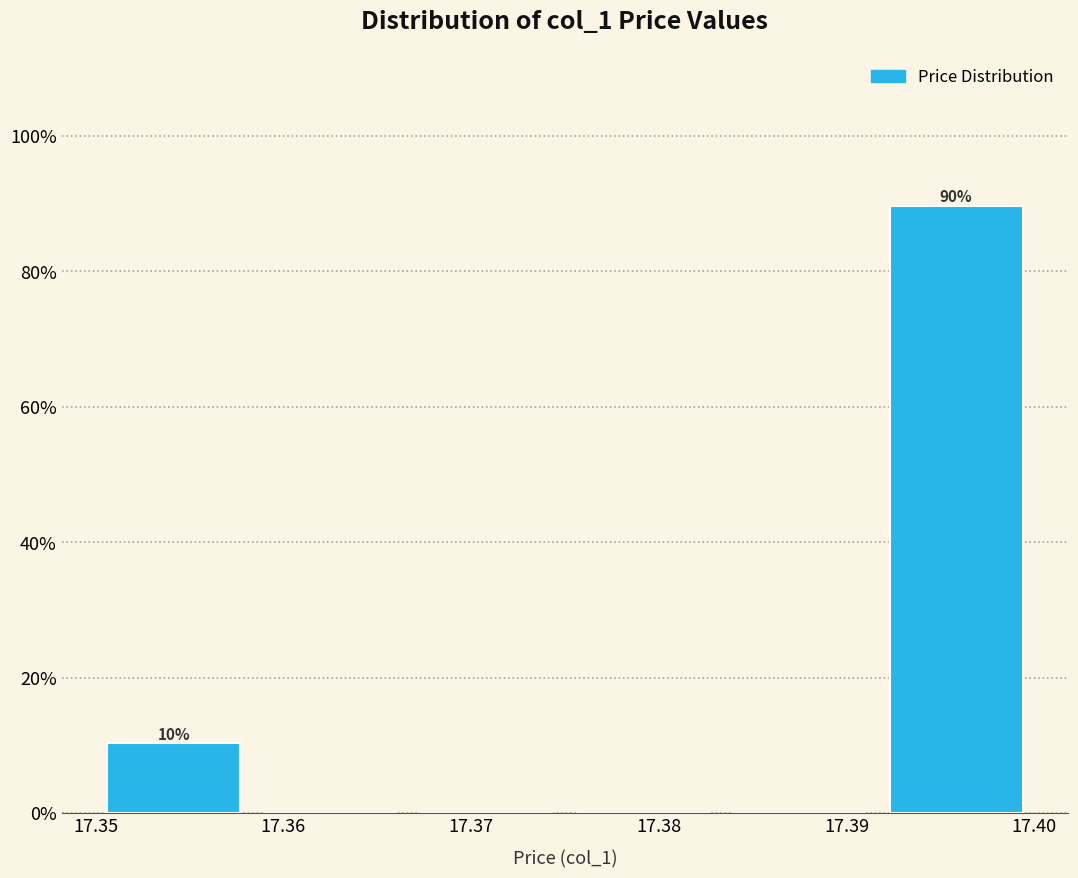

Which range on the x-axis has the tallest bar?

17.392 to 17.400